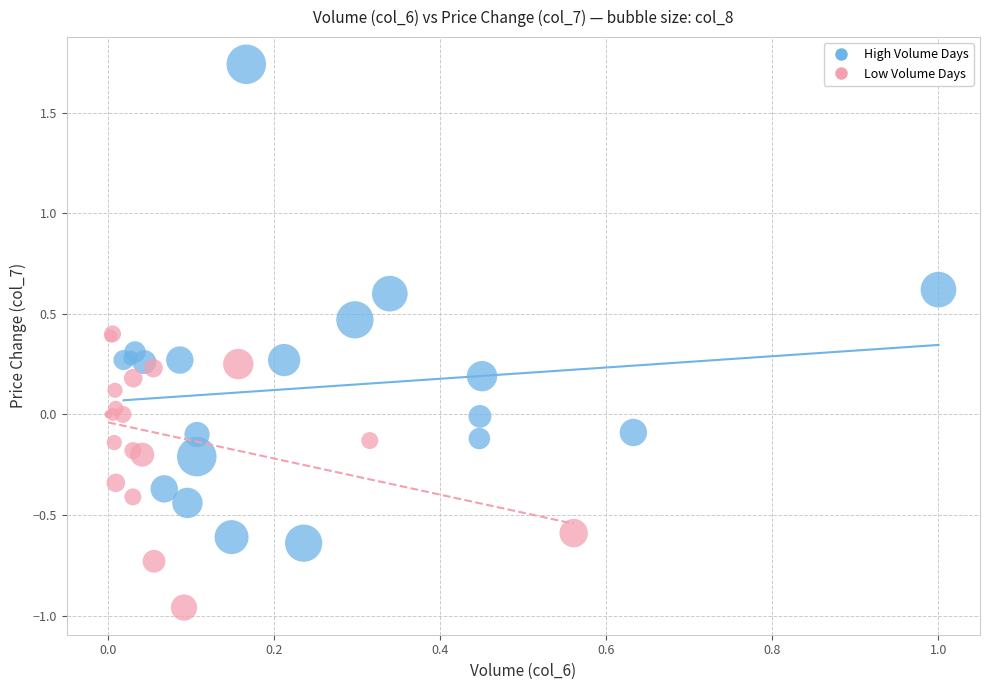

Which series has the largest Y range (max minus min)?

High Volume Days